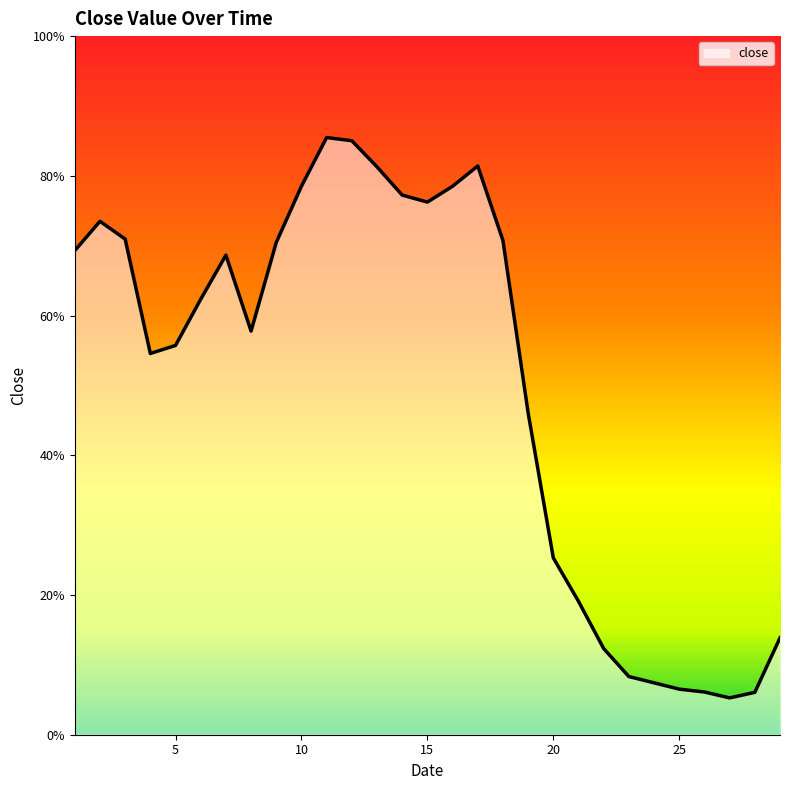

What is the smallest value displayed?

0.1